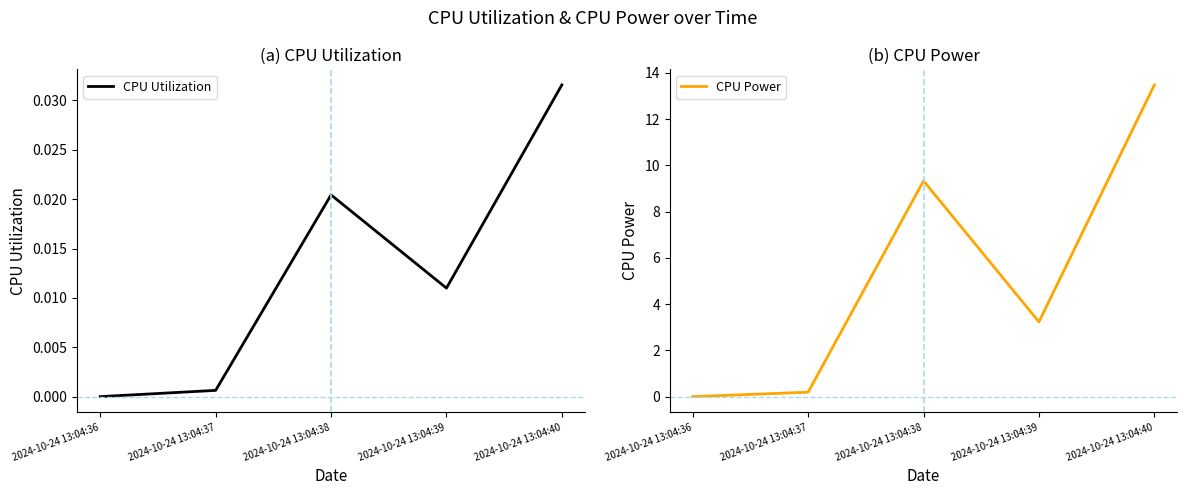

Is the value of CPU Power at 2024-10-24 13:04:37 greater than the value of CPU Utilization at 2024-10-24 13:04:39?

Yes